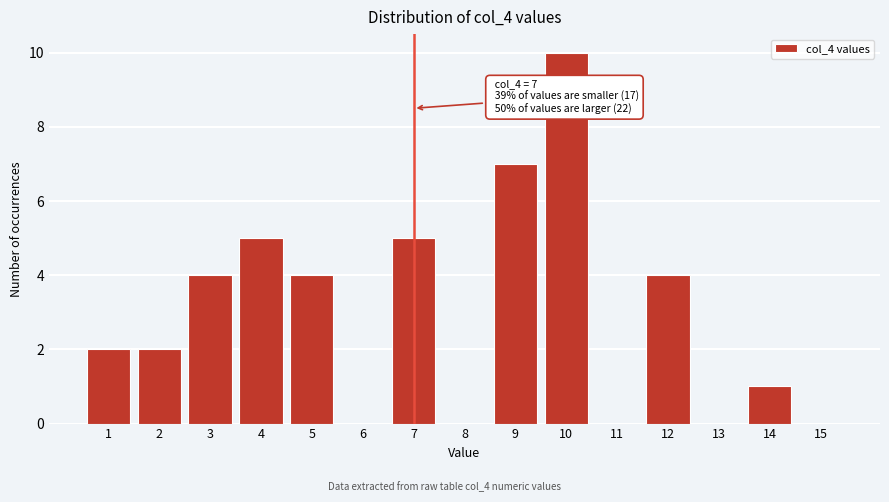

Reading left to right, transcribe all the data shown in this chart.

1=2	2=2	3=4	4=5	5=4	6=0	7=5	8=0	9=7	10=10	11=0	12=4	13=0	14=1	15=0